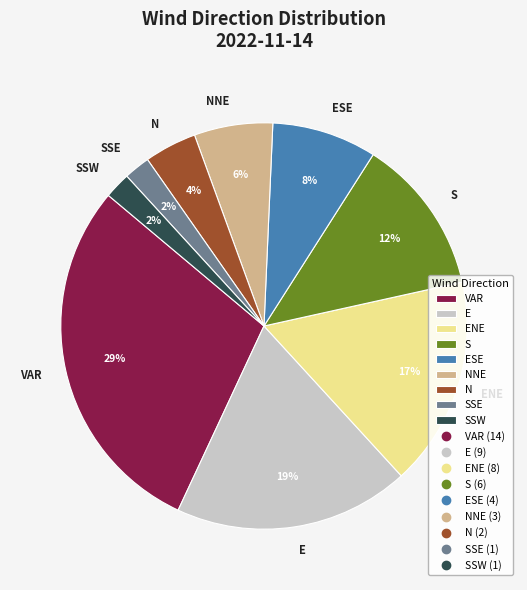

To the nearest percent, what percentage of the pie is ESE?

8%